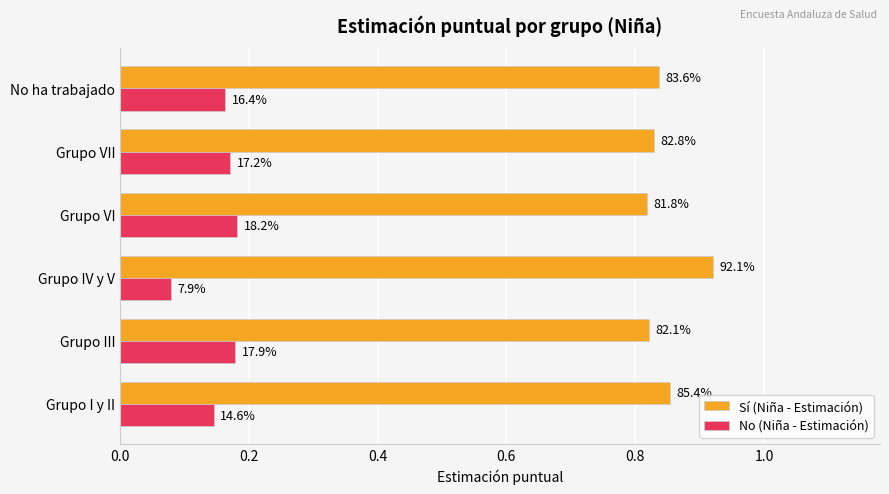

What are all the series names shown in the legend?

Sí (Niña - Estimación), No (Niña - Estimación)